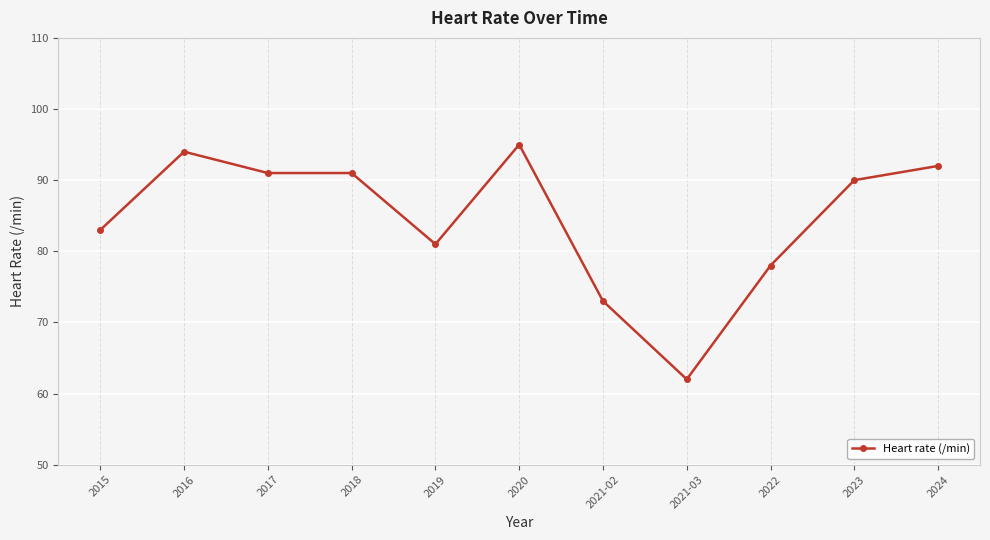

What position from the left is 2016?

2